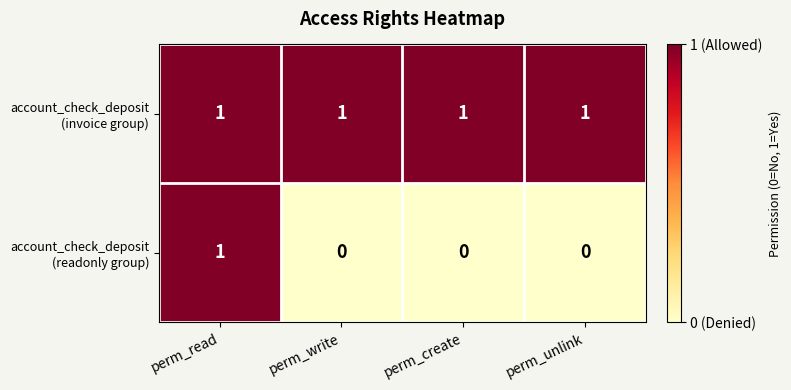

At which category is the sum across all series the highest?

perm_read